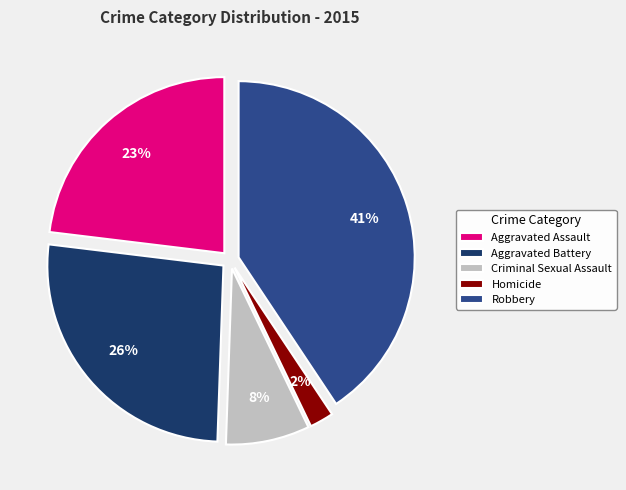

True or false: Aggravated Assault accounts for 23% of the total.

True